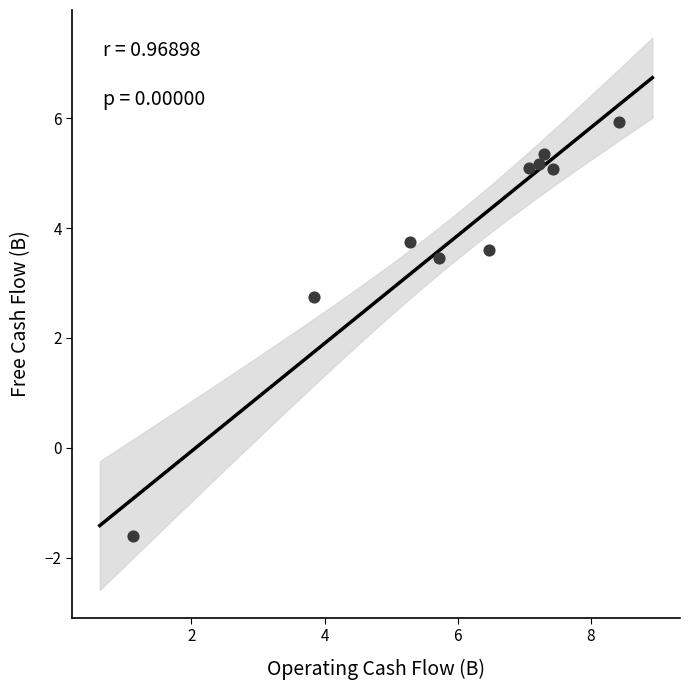

What is the range of X values (max minus min)?

7.3